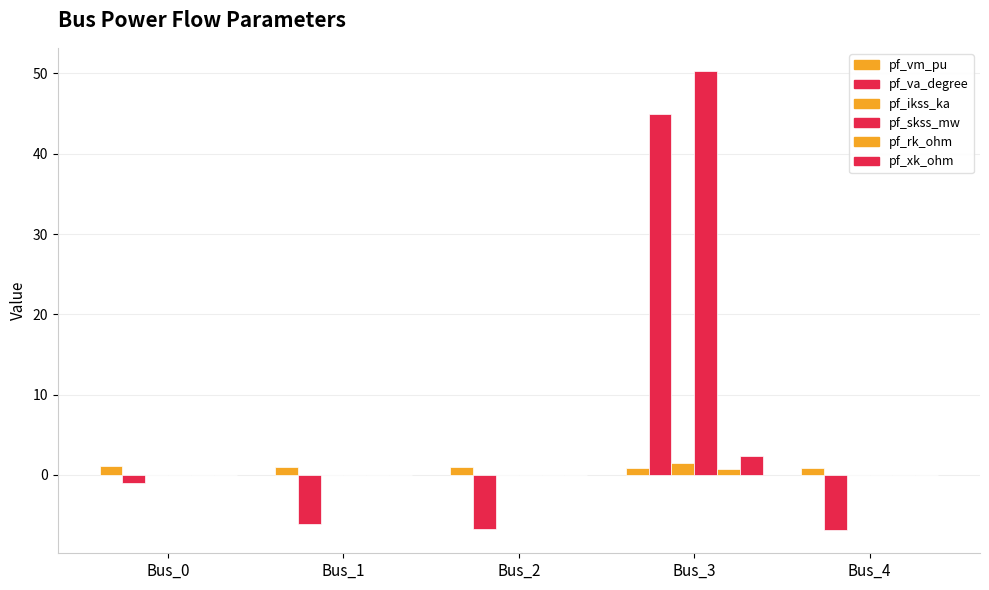

Which category has the lowest value across all series?

Bus_4